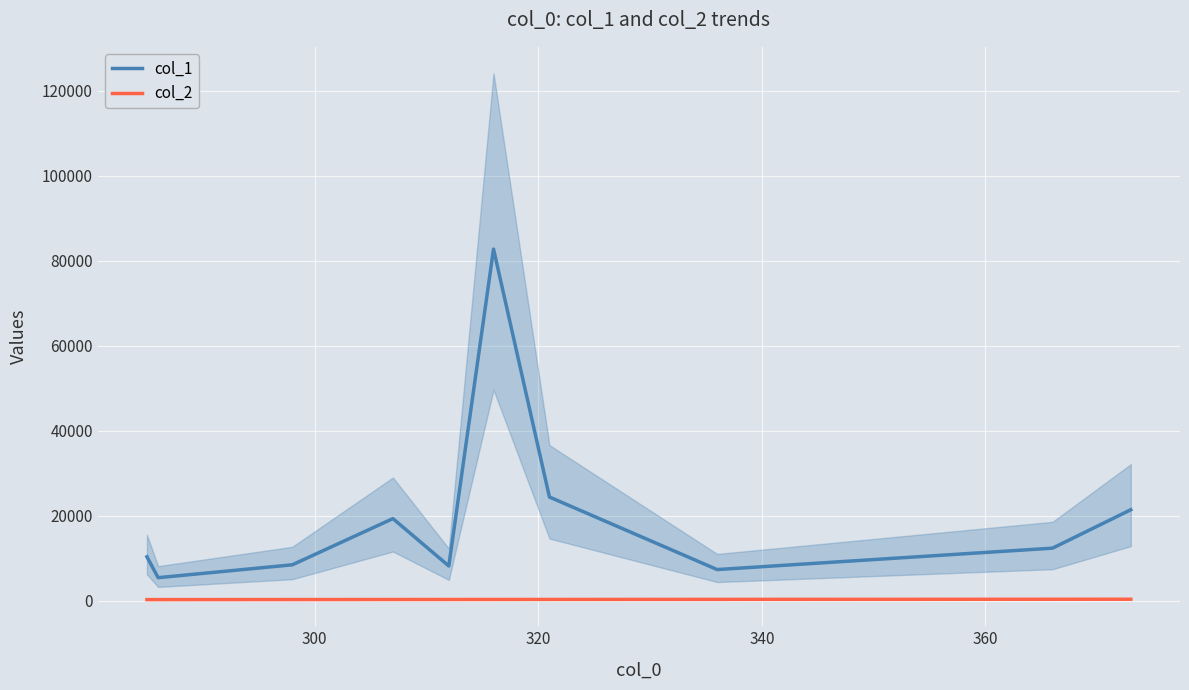

Which series has the largest range (max minus min)?

col_1